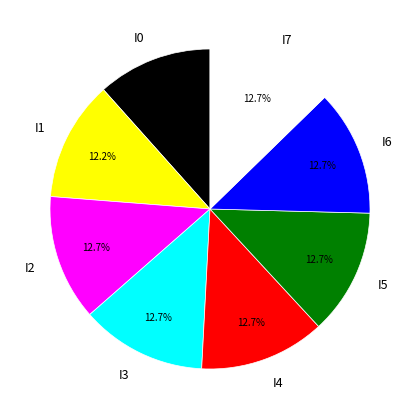

Approximately how many times larger is the value at I0 compared to I1?

1.0